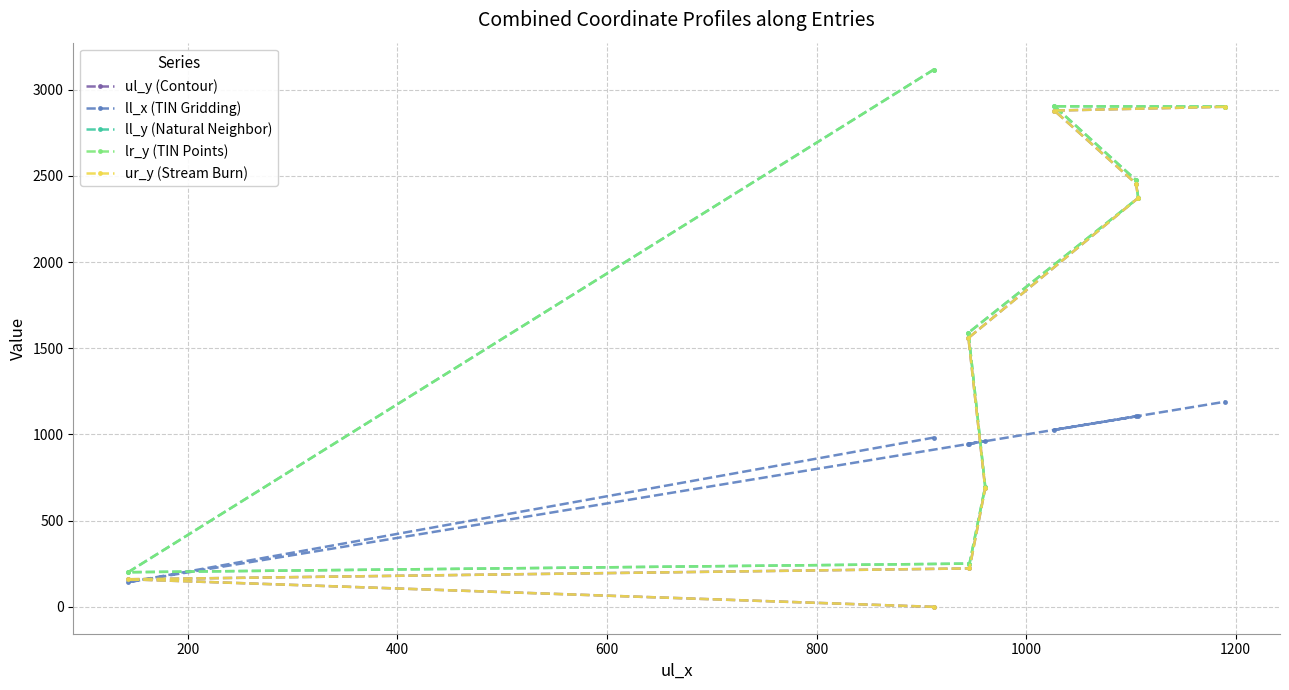

Is the value of lr_y (TIN Points) at 0 greater than the value of ll_x (TIN Gridding) at 1000?

Yes